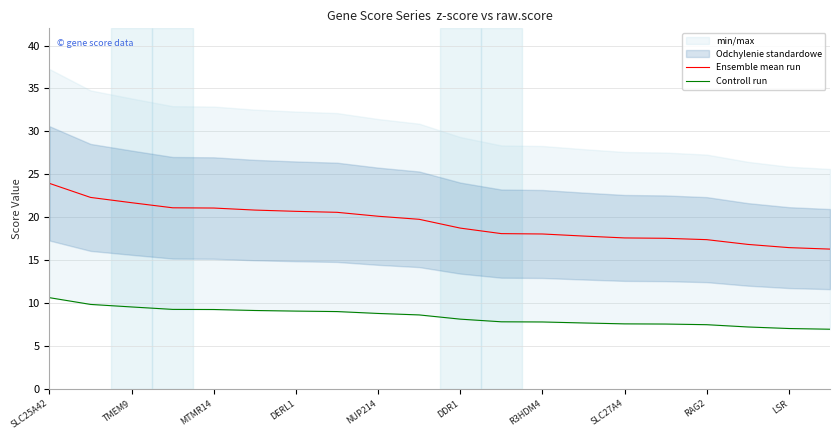

Which category has the highest value in the Ensemble mean run series?

SLC25A42